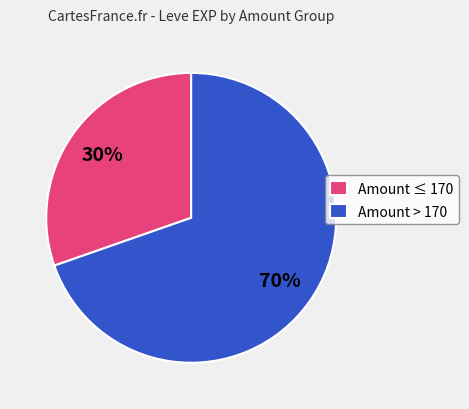

Which slice is the smallest?

Amount ≤ 170